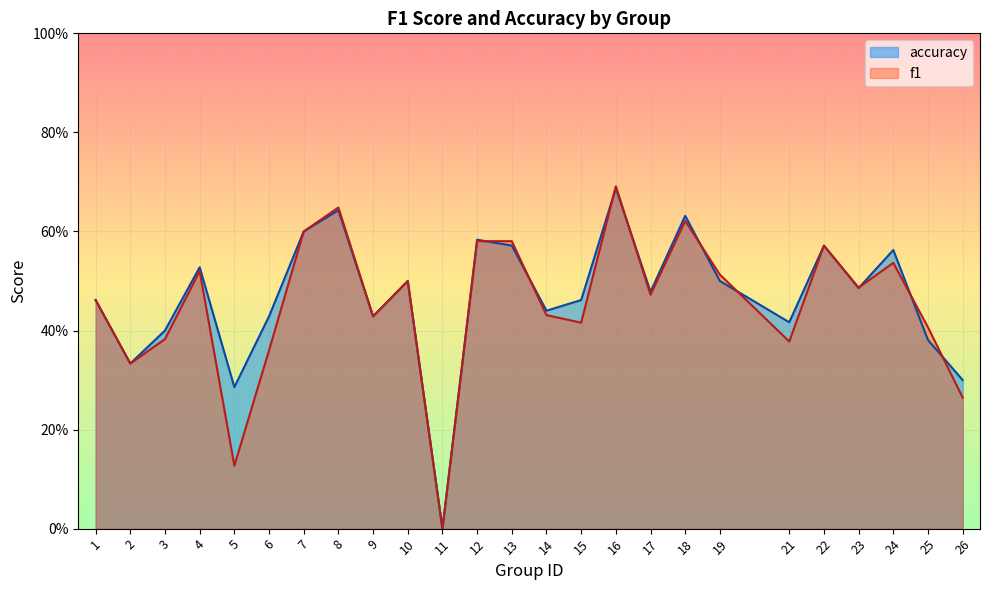

How many interior local valleys does the accuracy series have?

8